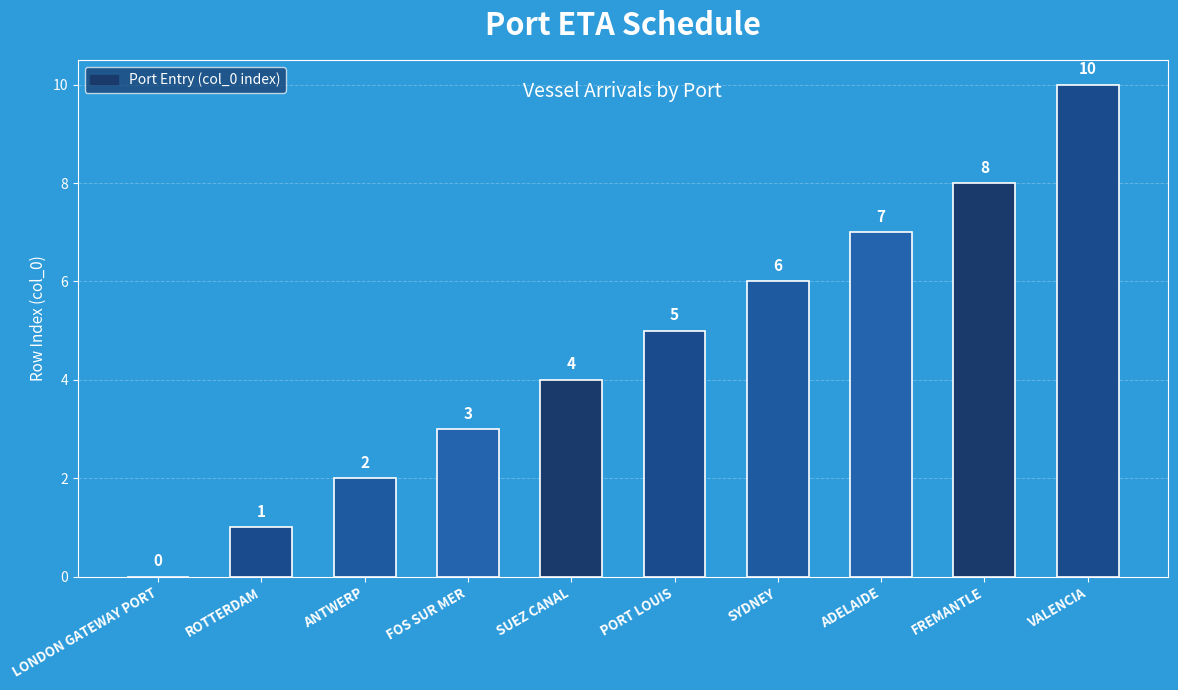

What is the ratio of the value at SUEZ CANAL to the value at SYDNEY?

0.7